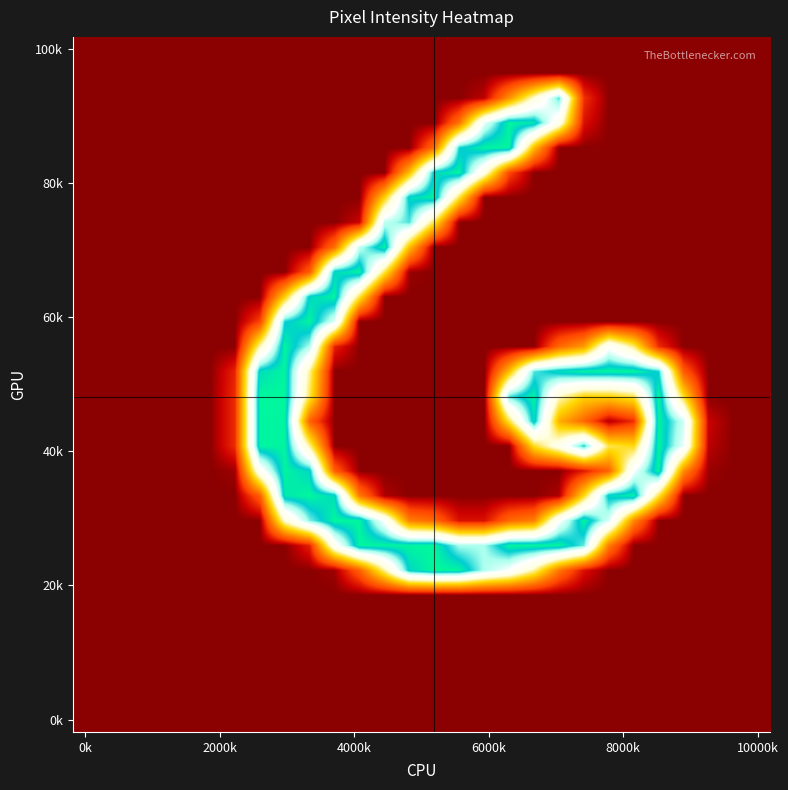

At which category does the chart reach its minimum across all series?

0k